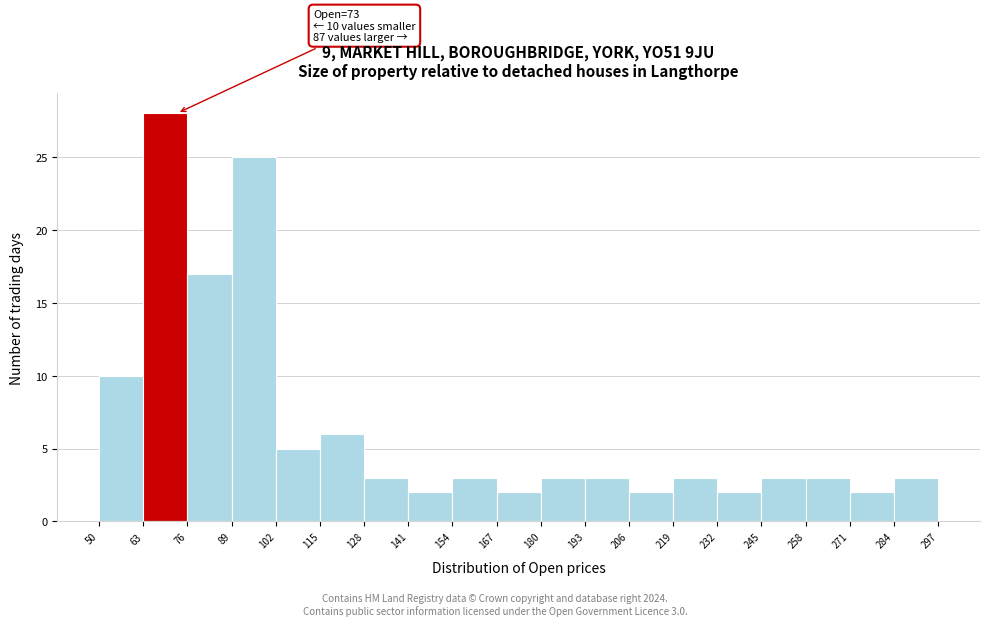

Which range on the x-axis has the tallest bar?

63 to 76